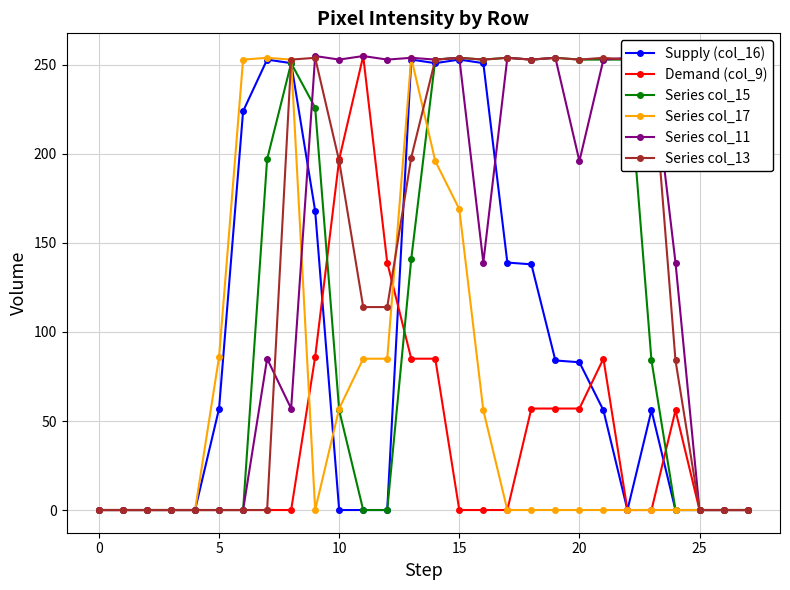

Where does the Series col_11 series first go above 196?

9